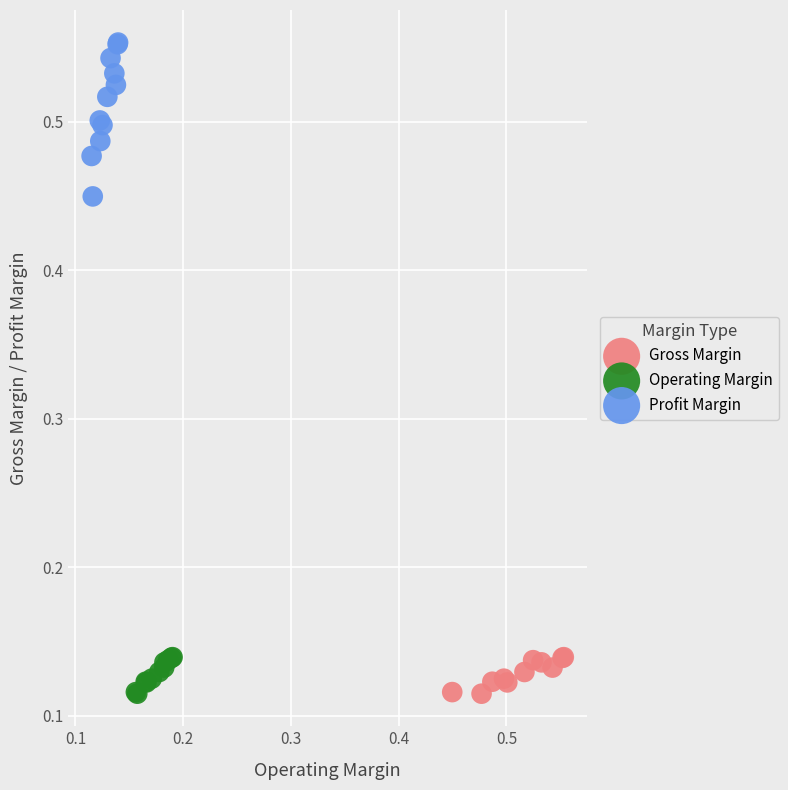

Which series has the largest Y range (max minus min)?

Profit Margin